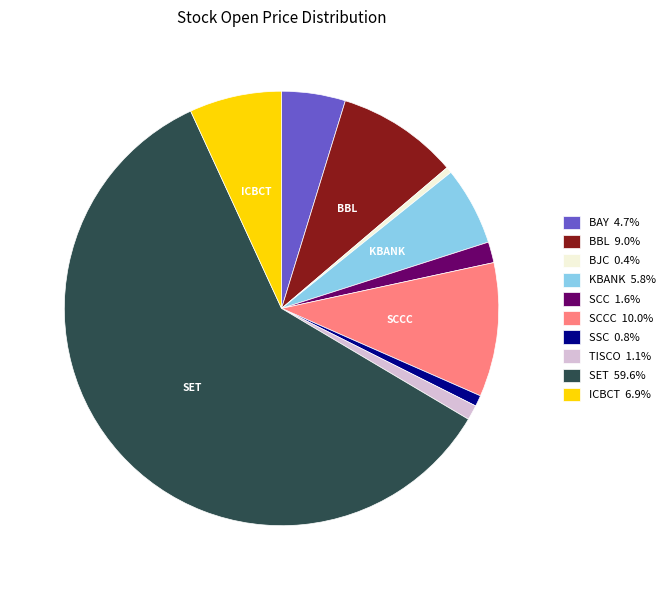

How many segments does this pie chart have?

10